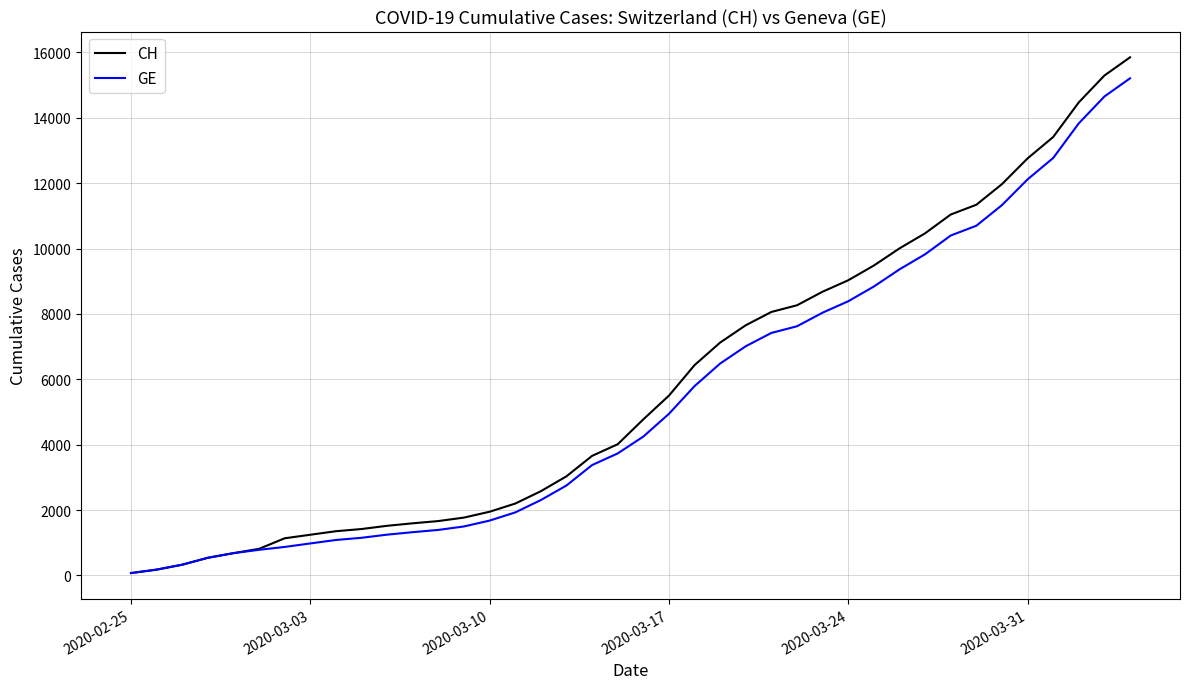

Which series has the widest spread of values?

CH